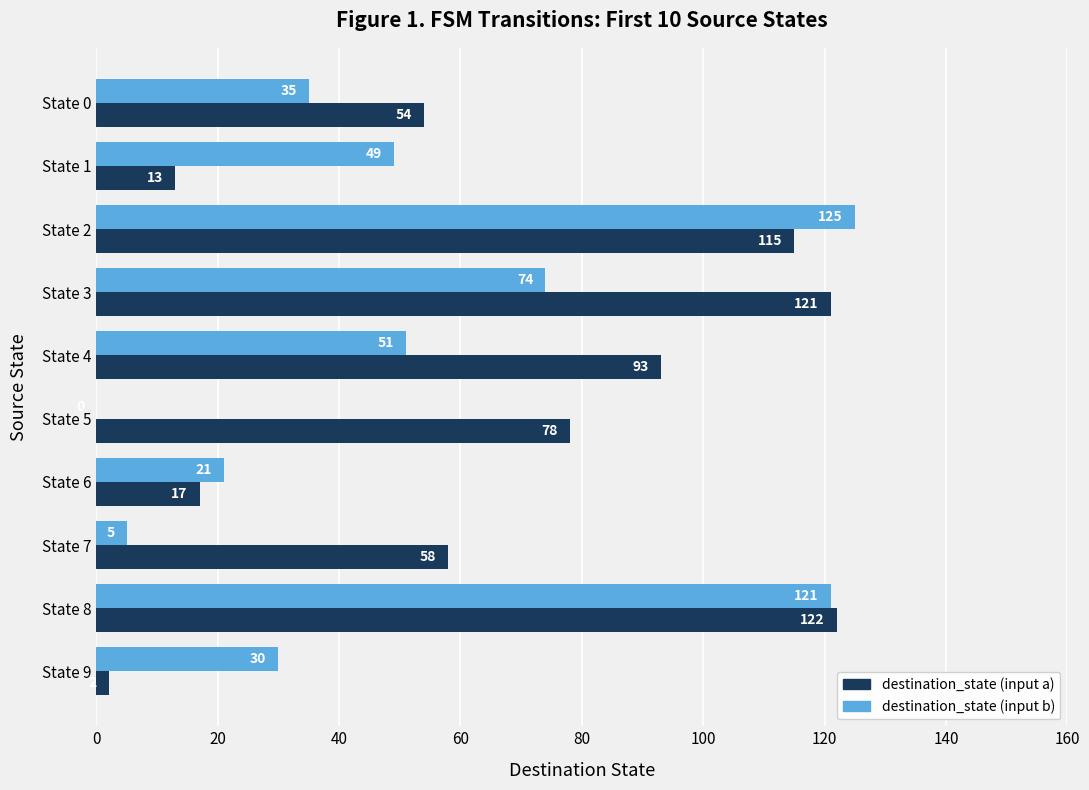

What is the greatest value displayed?

125